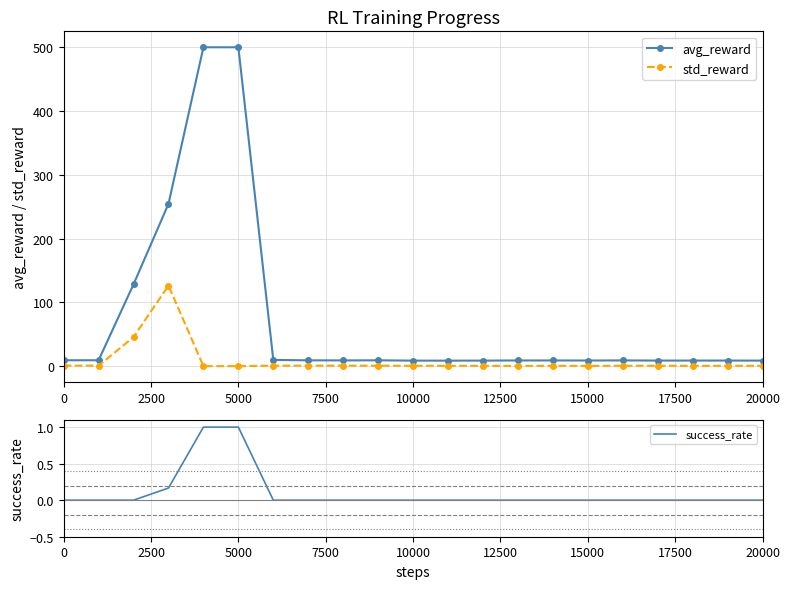

Read the avg_reward value at 0.

9.2